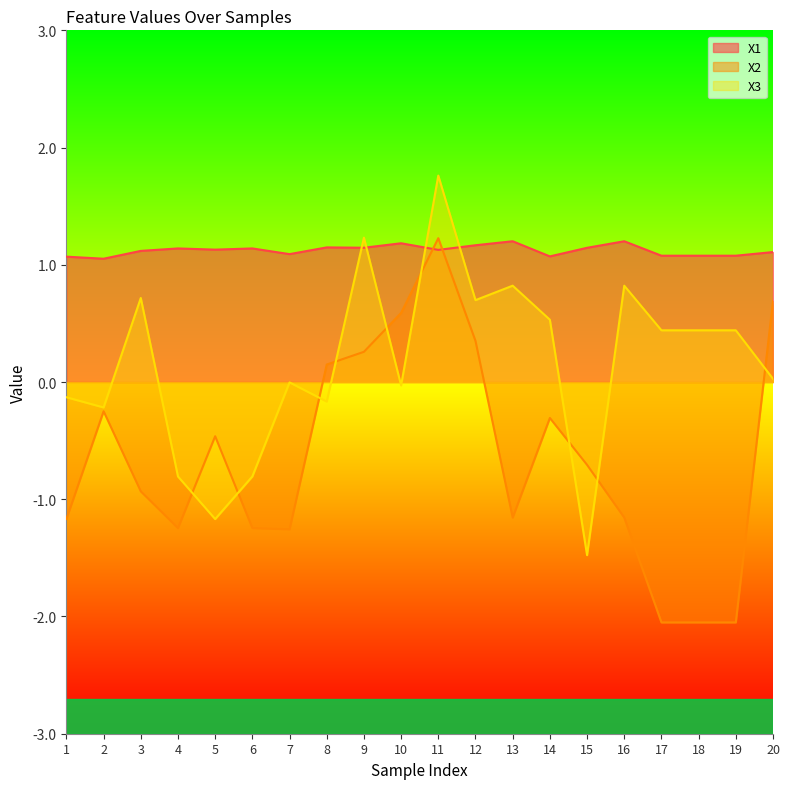

How many interior local valleys does the X1 series have?

6